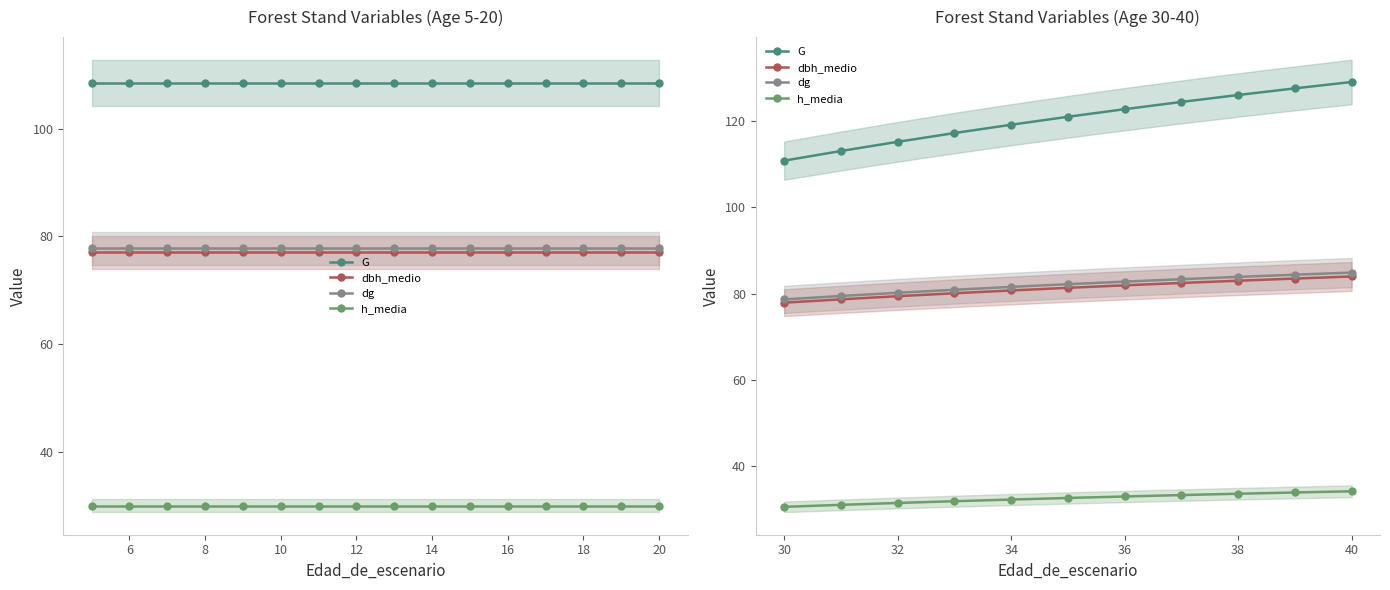

True or false: dbh_medio and dg intersect in this chart.

False